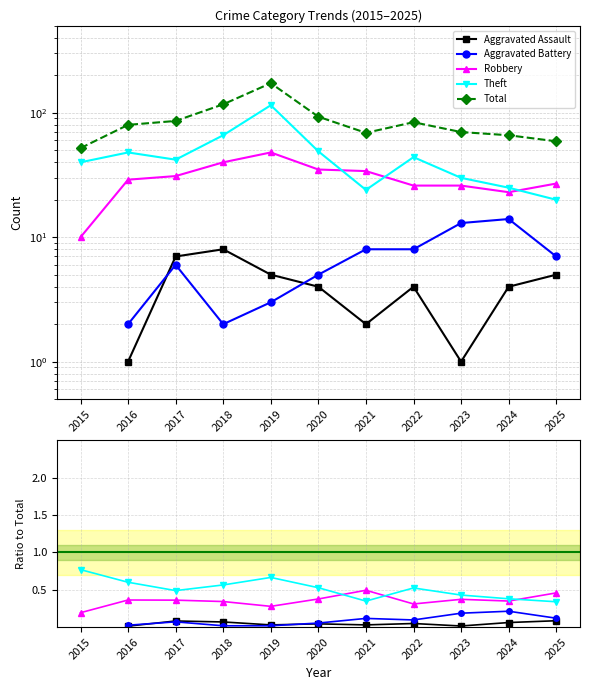

Does the chart have visible grid lines?

Yes